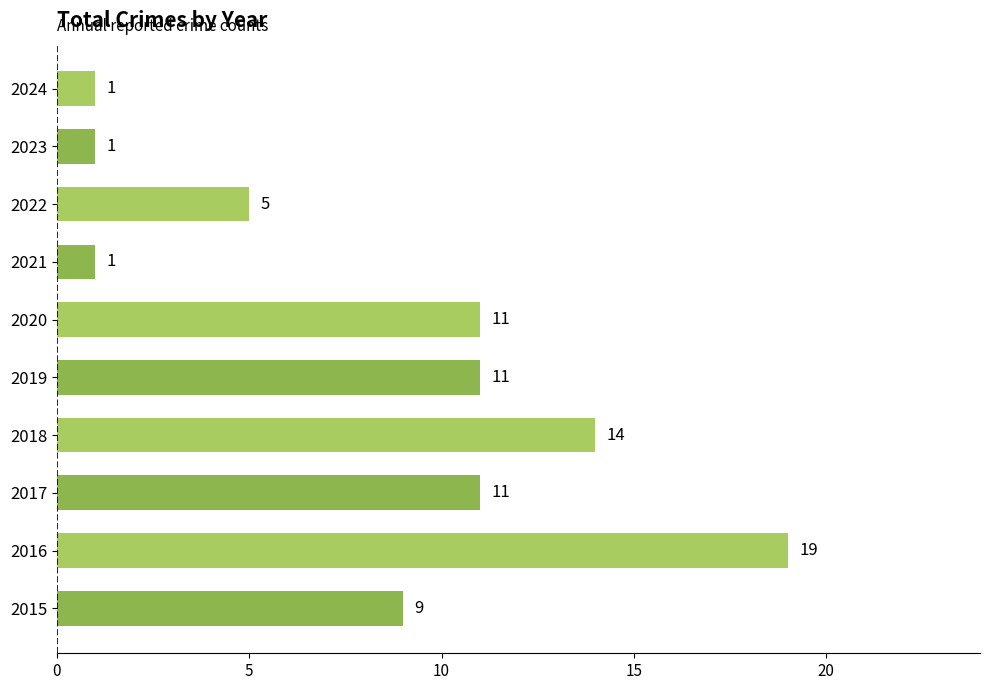

What is the approximate value at 2020?

11